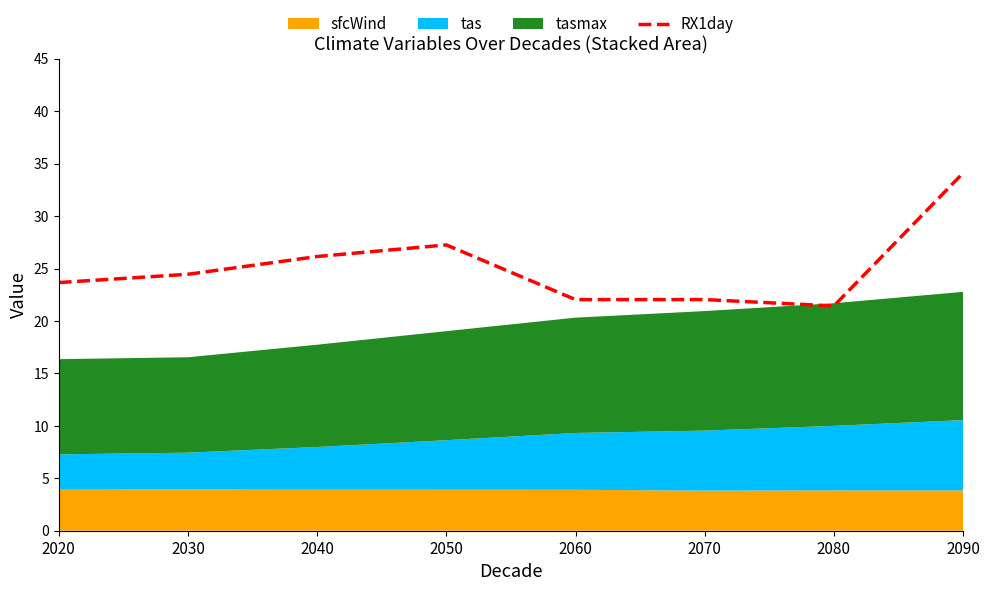

What is the change in value from 2040 to 2080?

-4.7